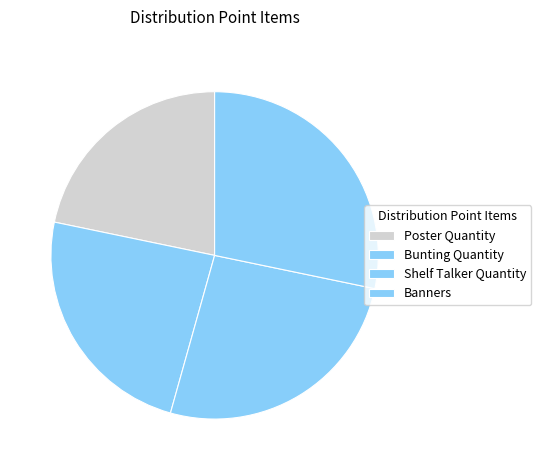

Count the number of slices in the pie.

4